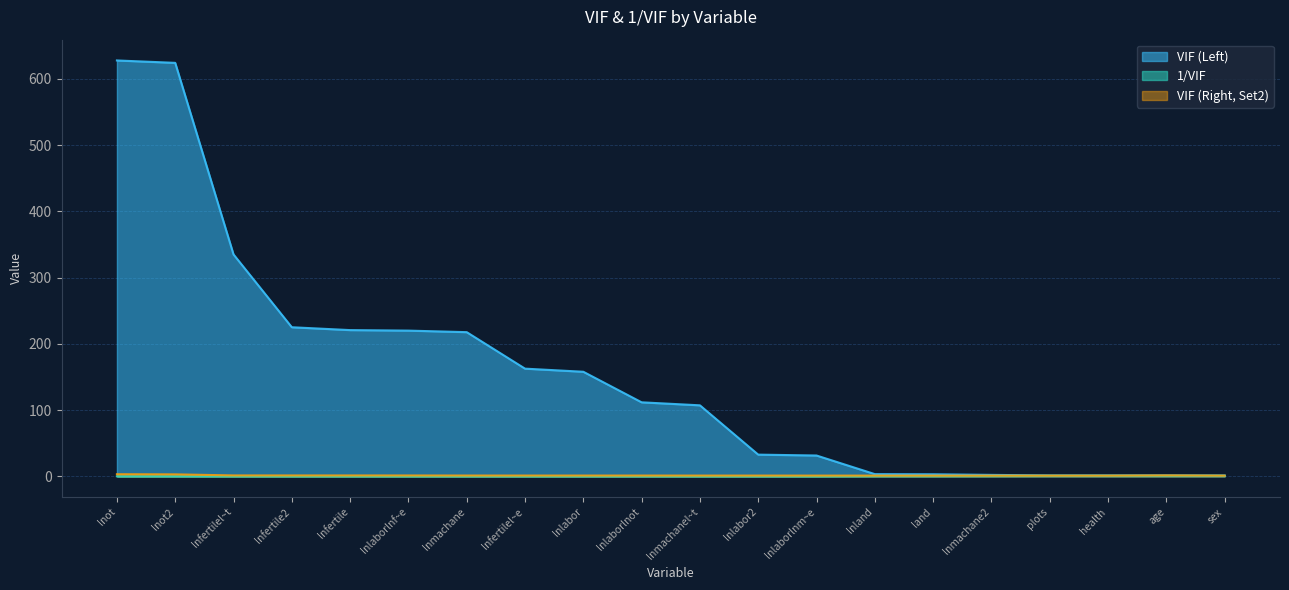

What is the label of the 13th point from the left?

lnlaborlnm~e